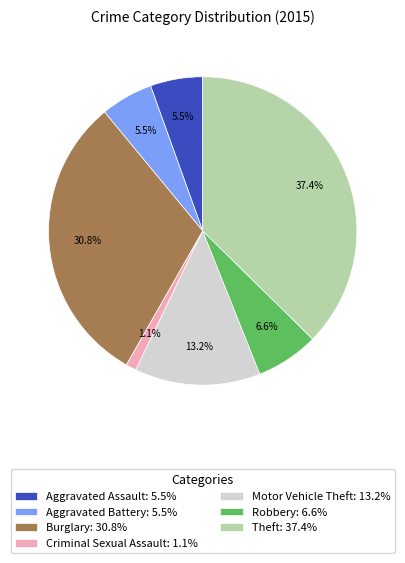

To the nearest percent, what is the difference between the Aggravated Assault and Motor Vehicle Theft slice percentages?

8%